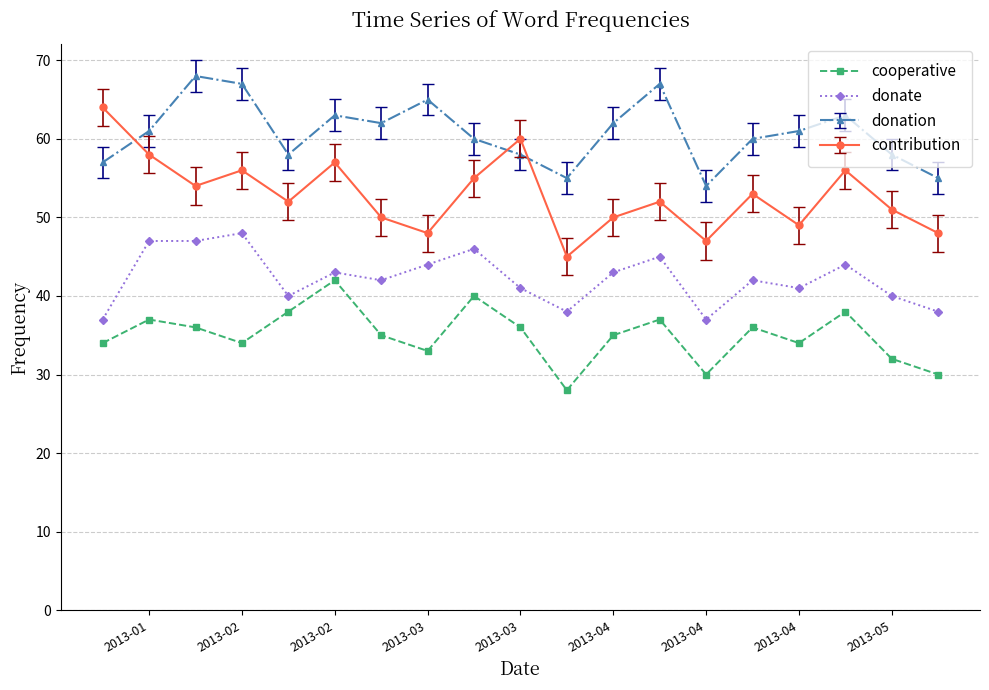

True or false: contribution has more than 0 points higher than both neighbors.

True